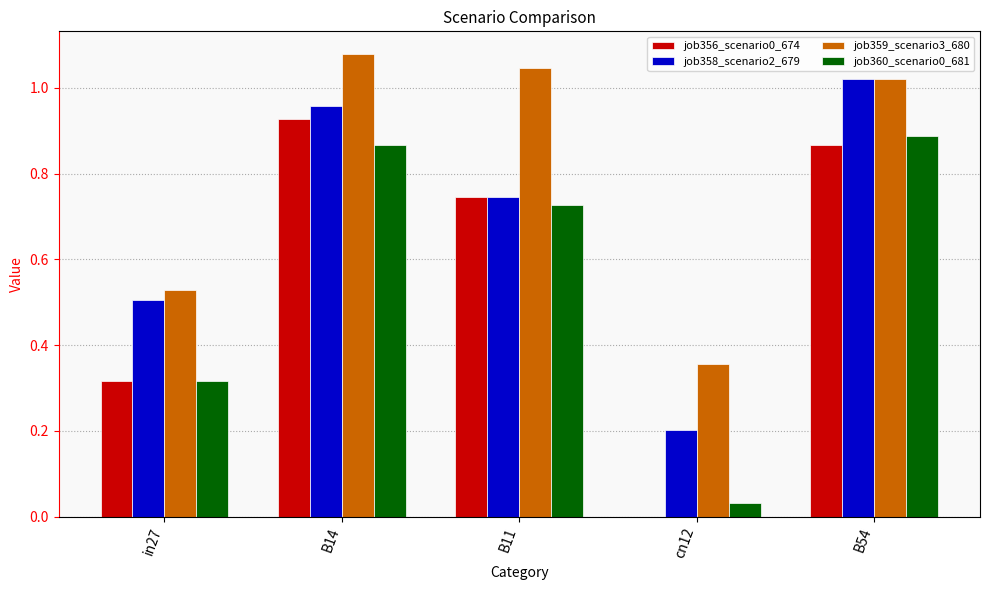

Does the chart contain stacked bars?

No